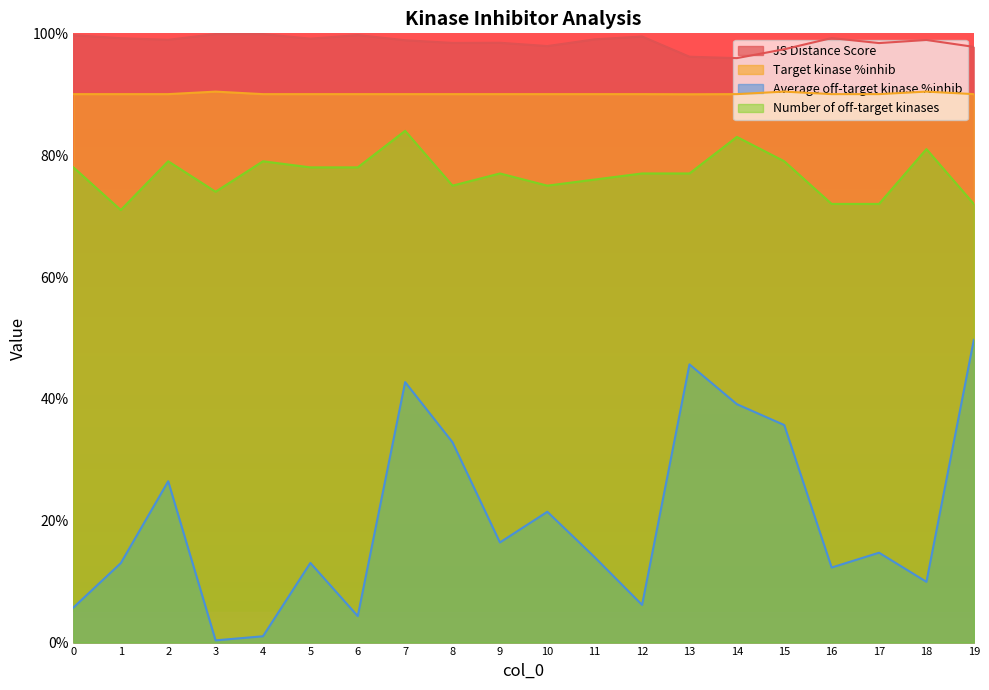

At which category does Average off-target kinase %inhib reach its first local peak?

2